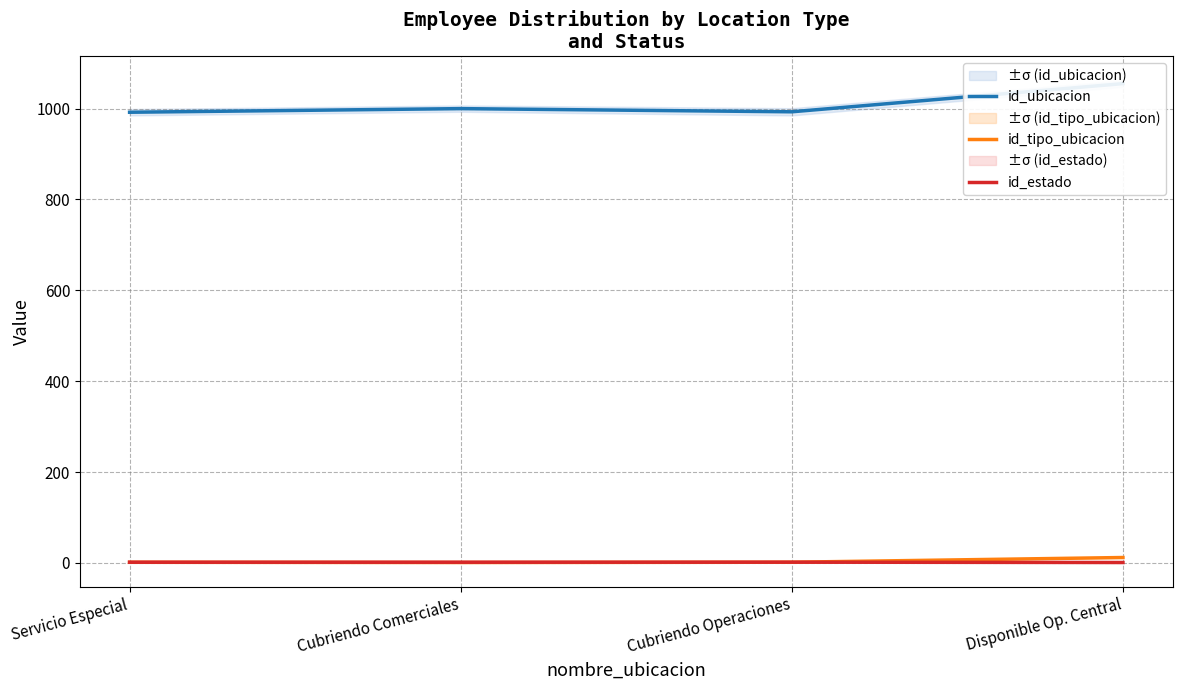

How many data points in id_estado are above 1?

3